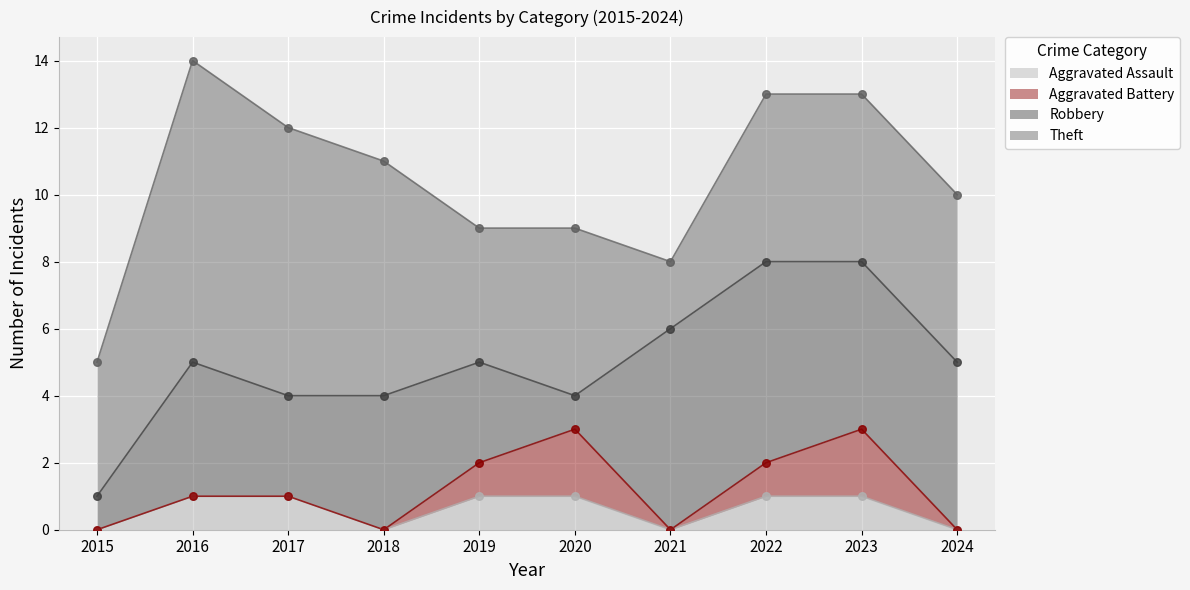

Which series reaches the maximum Y coordinate?

Theft